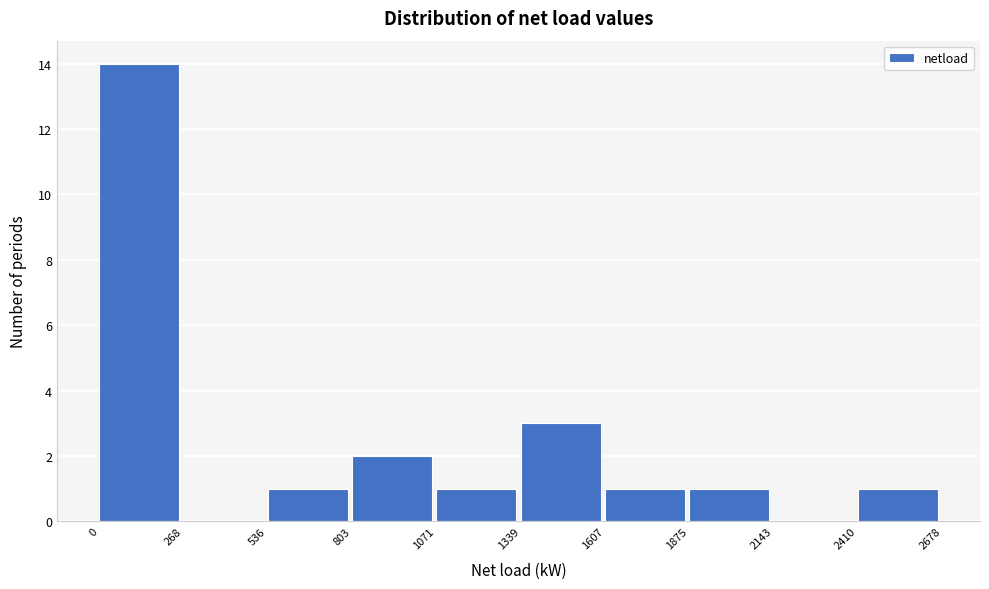

Which range on the x-axis has the tallest bar?

0 to 268